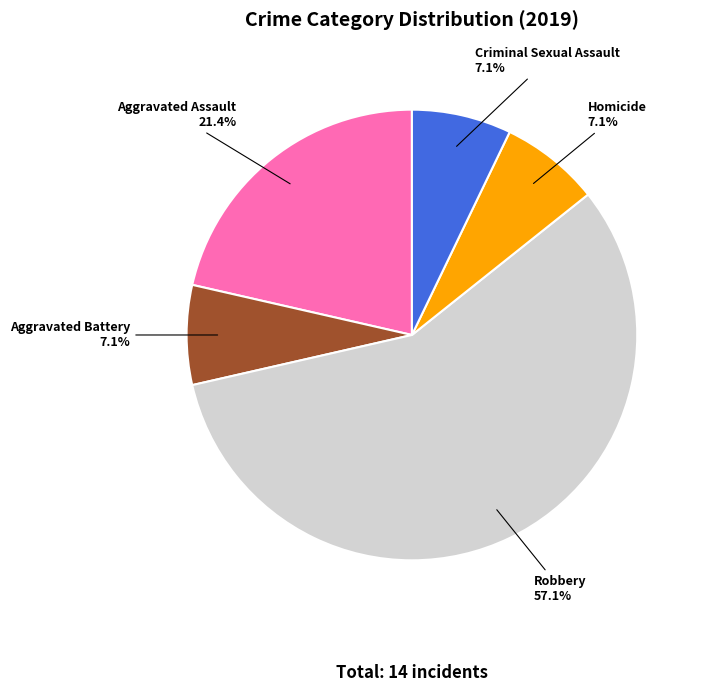

What percentage is the Aggravated Battery slice, to the nearest percent?

7%